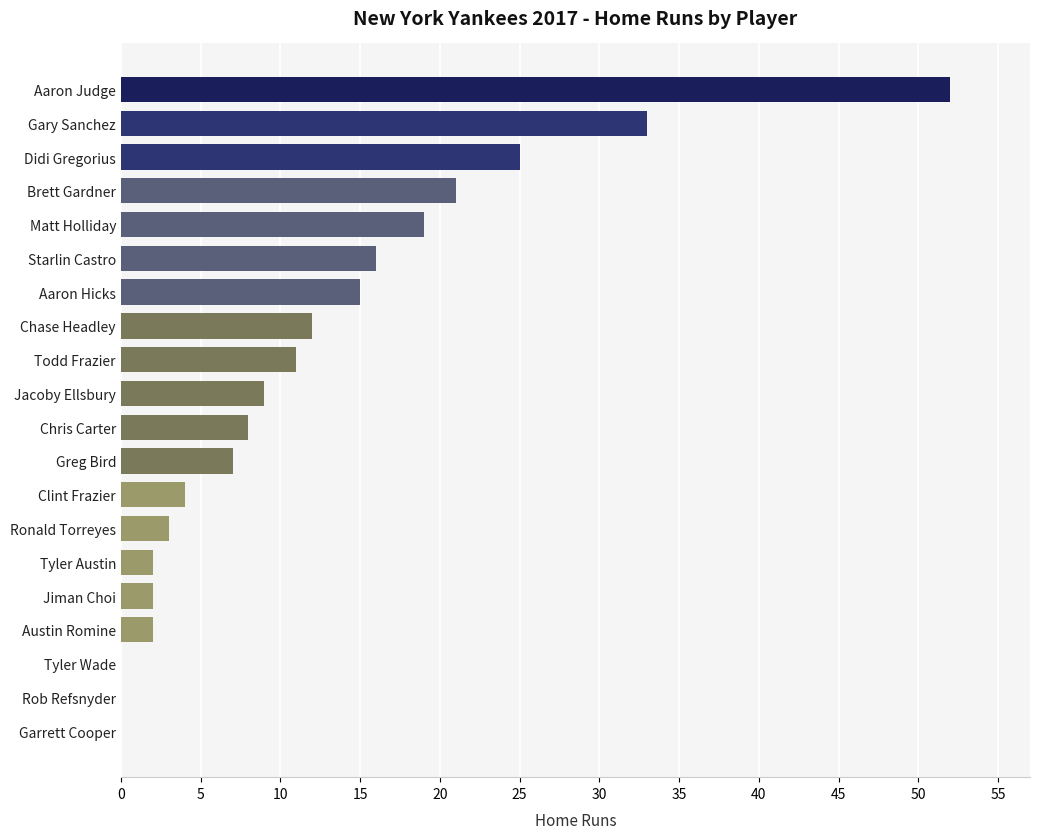

Does the chart contain stacked bars?

No